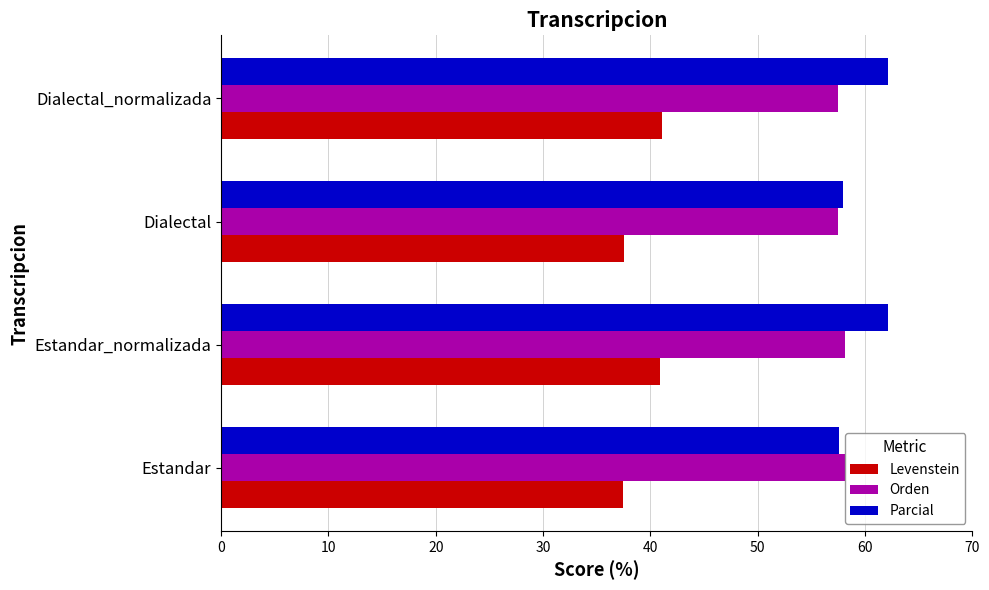

List the series in order of their peak value, lowest first.

Levenstein, Orden, Parcial